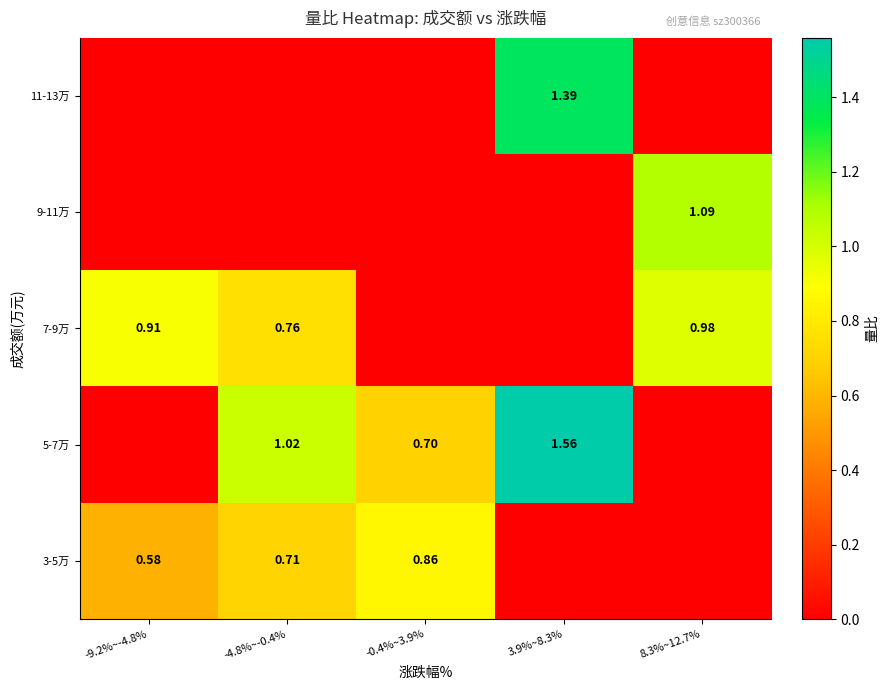

Which category has the highest value across all series?

3.9%~8.3%